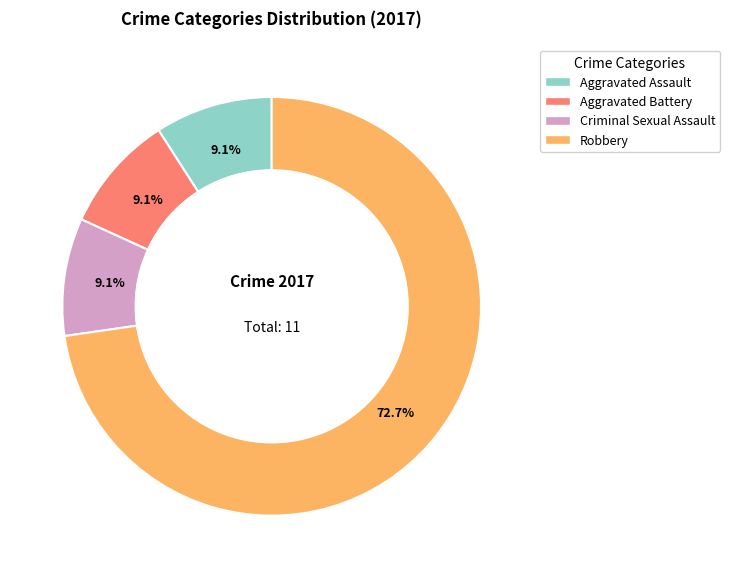

Is there any slice that represents more than half of the pie?

Yes